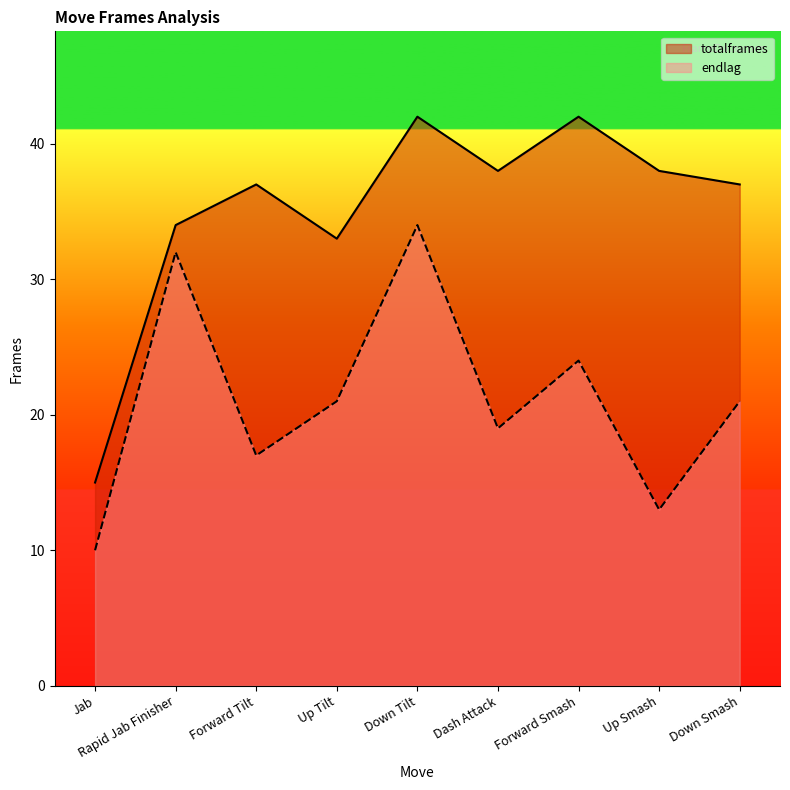

List the series in order of their peak value, lowest first.

endlag, totalframes